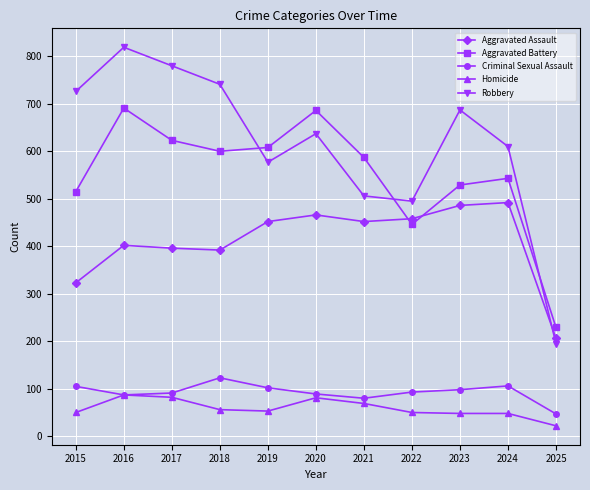

Which category has the lowest value in the Homicide series?

2025